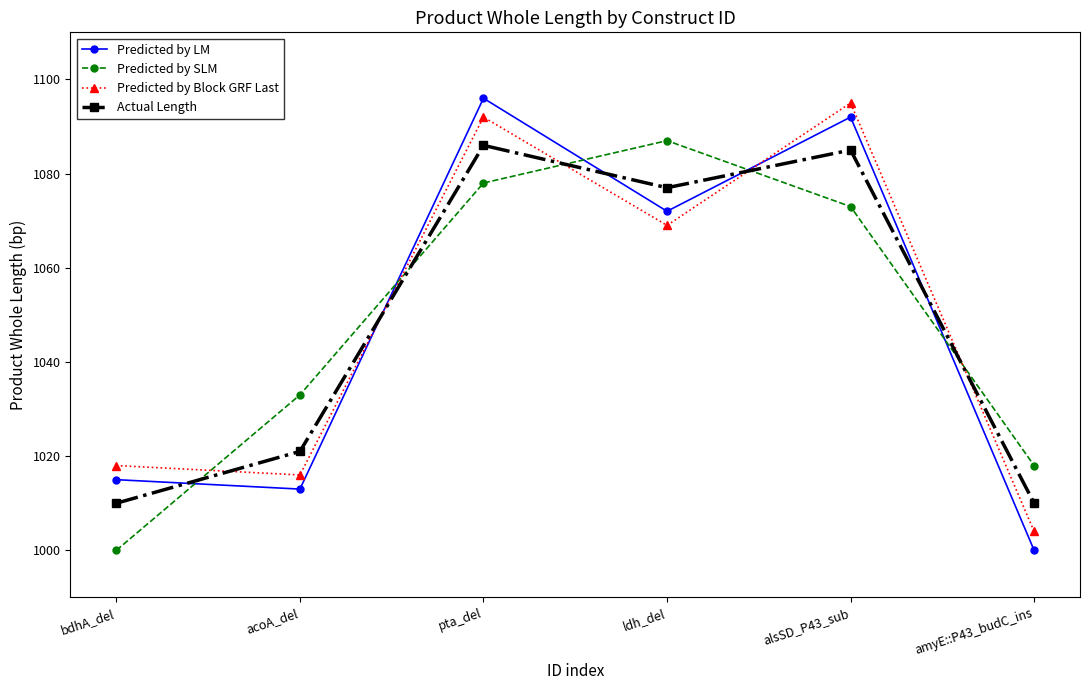

At how many categories does at least one series exceed 1023?

4